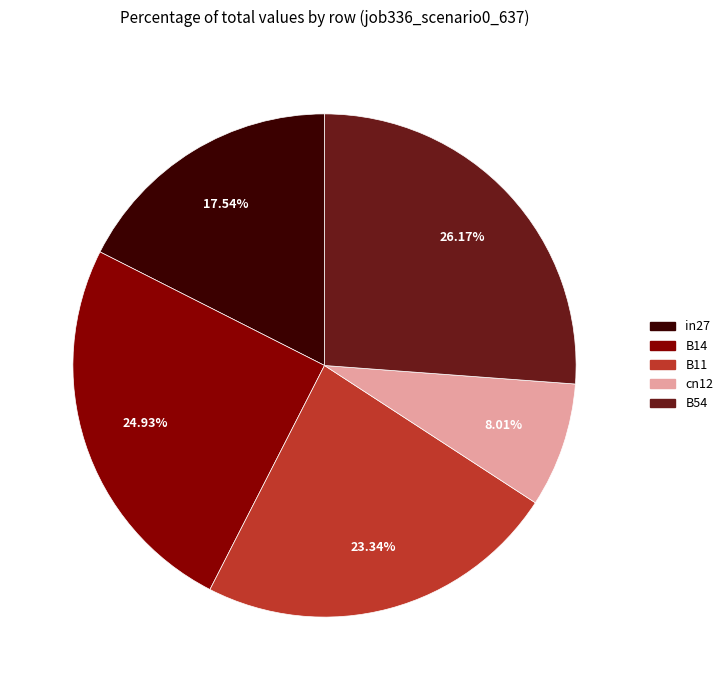

To the nearest percent, what is the average slice percentage?

20%